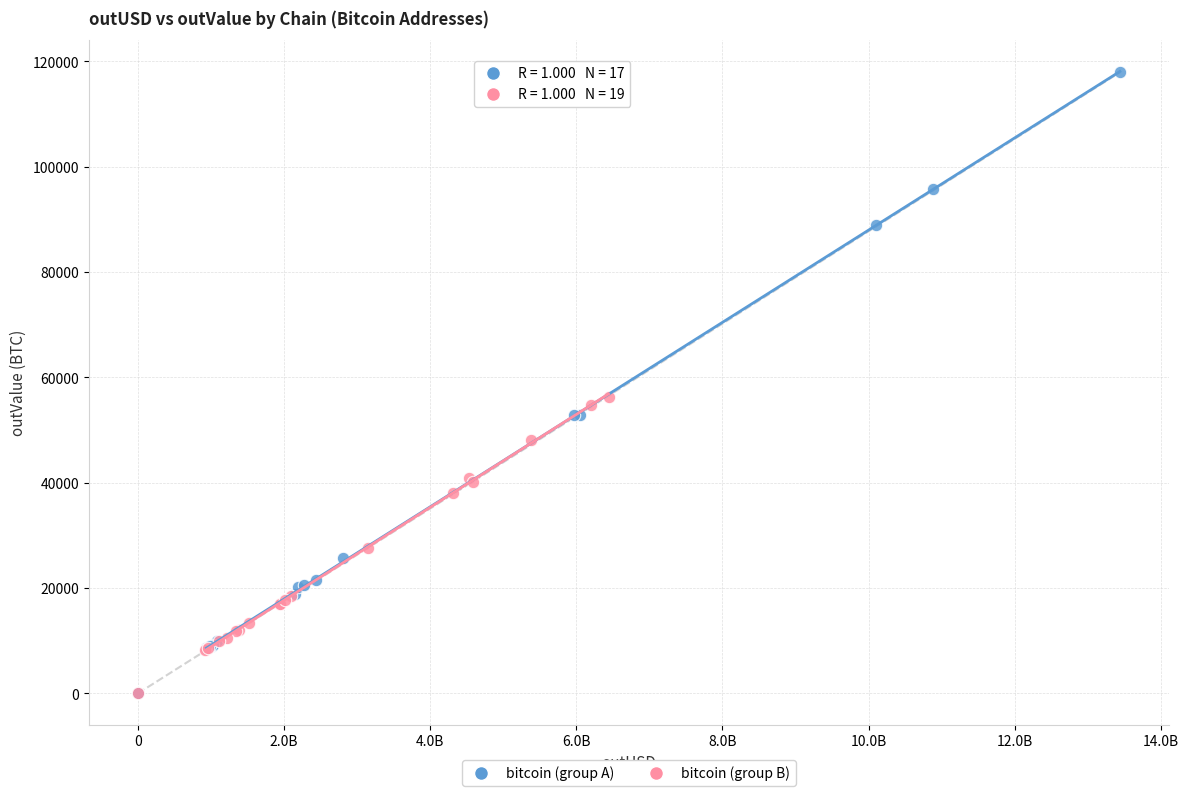

What are all the series names shown in the legend?

bitcoin (group A), bitcoin (group B)